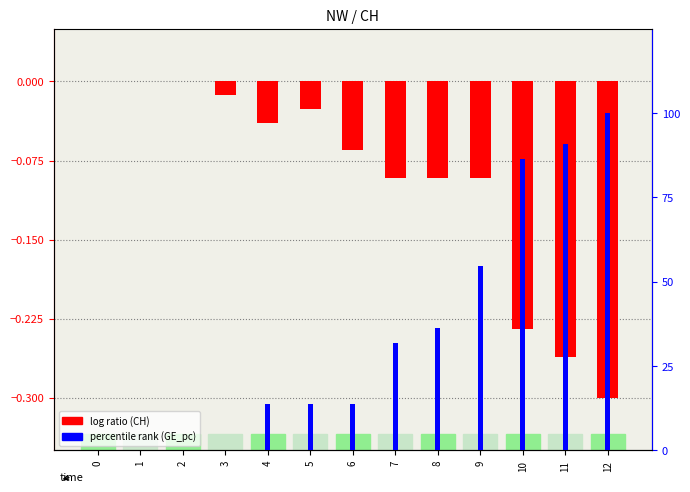

At which category does the chart reach its peak across all series?

12